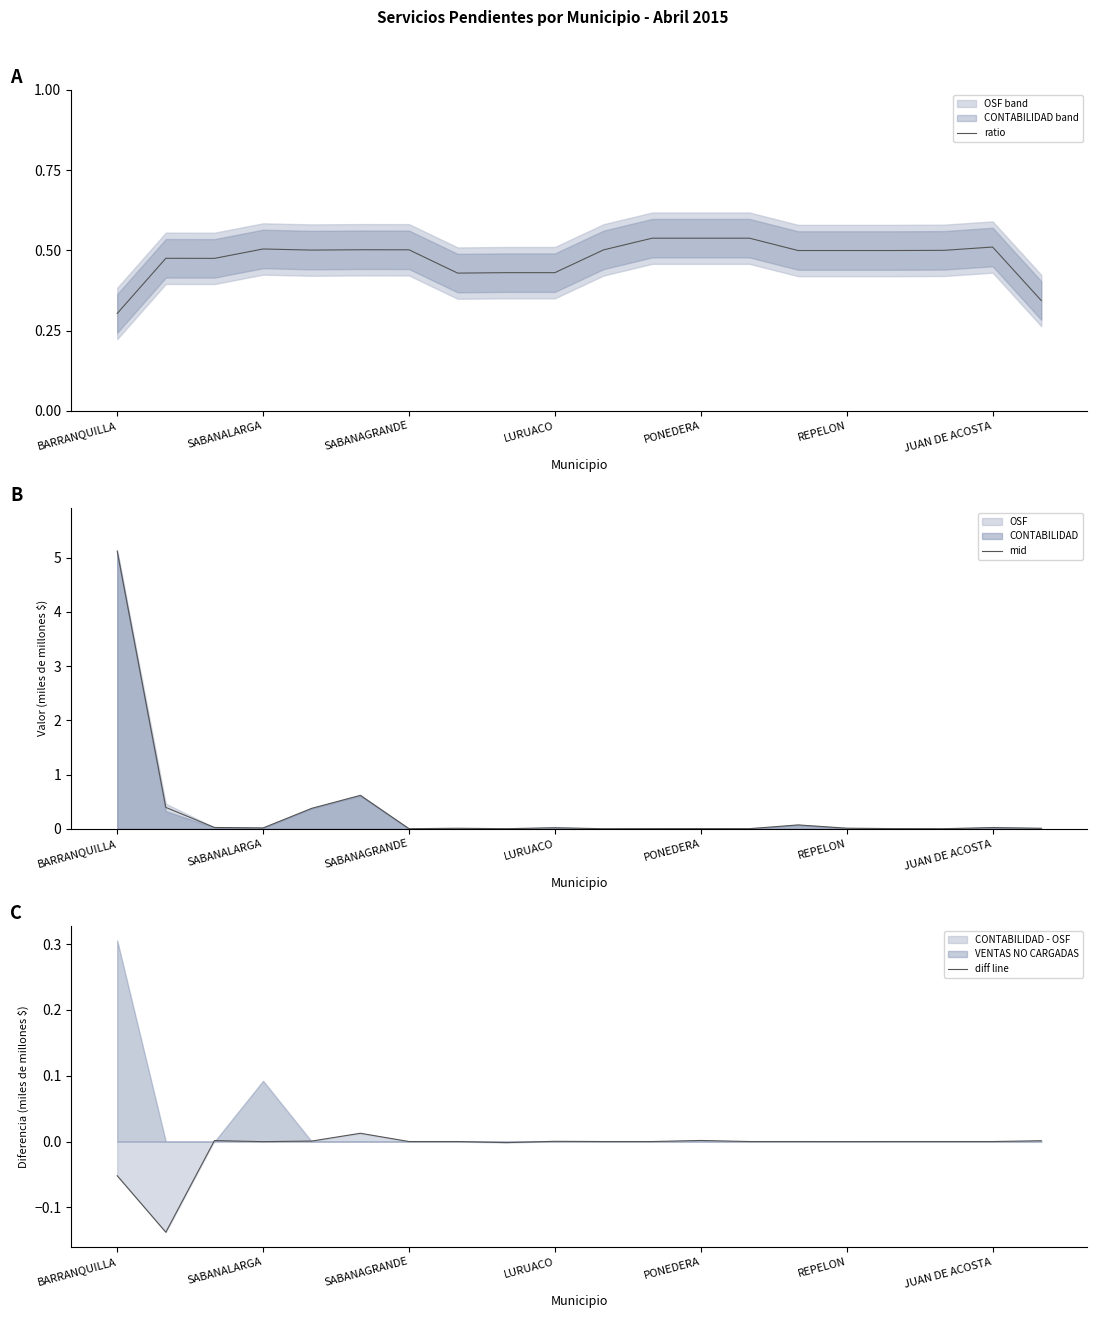

How many negative values does the diff line series have?

5